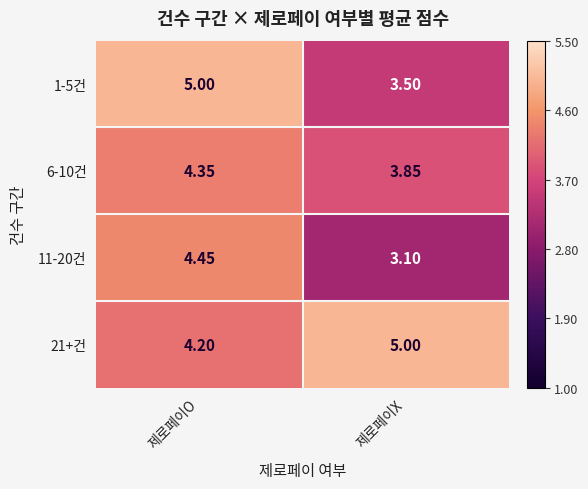

Is the value of 6-10건 at 제로페이X greater than the value of 1-5건 at 제로페이O?

No